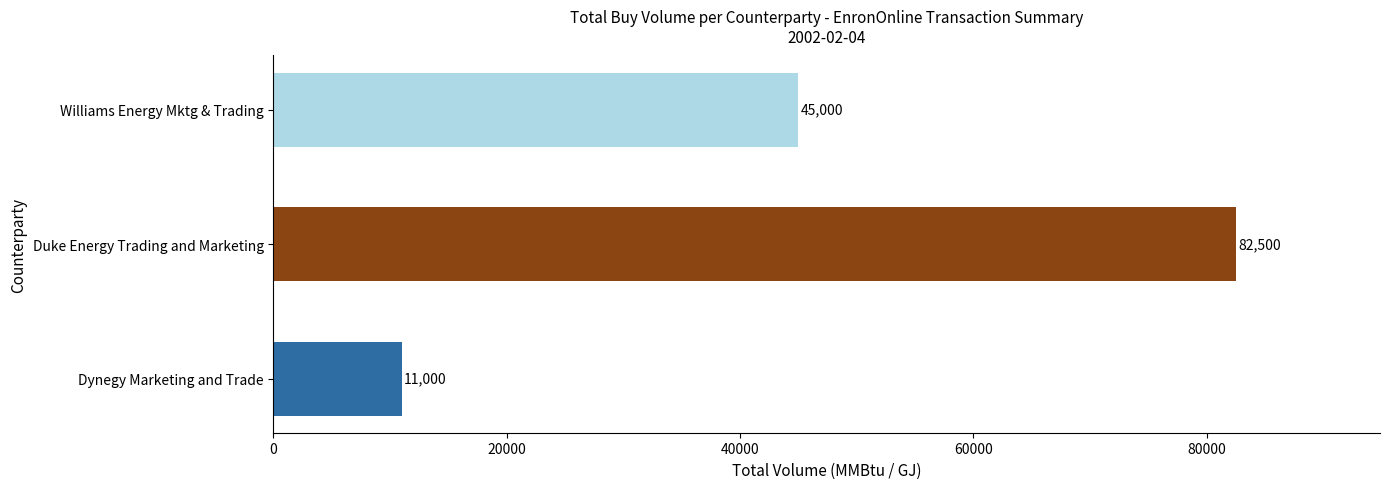

Count the values in the range 11000 to 82500.

3